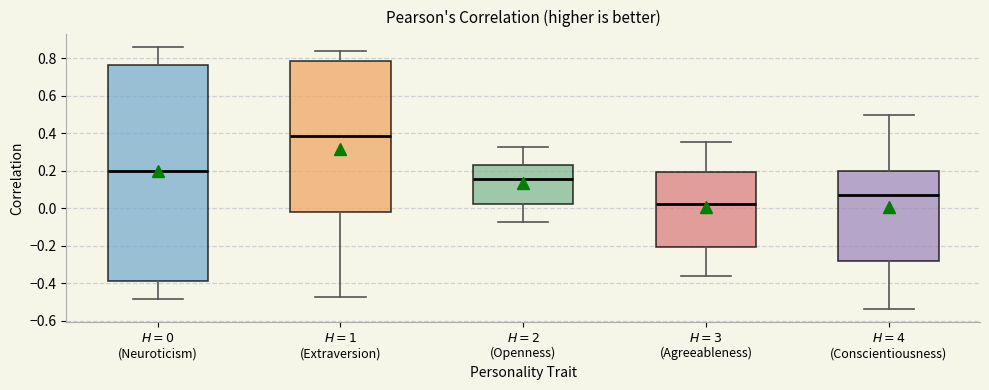

Reading left to right, transcribe this box plot: for each box, give where its median line is, the range the box spans, and where its two whiskers end, as read against the y-axis. The values are not printed on the chart, so give them approximately, as read against the axis.

$H=0$ (Neuroticism): median 0.20, box -0.38 to 0.76, whiskers -0.48 to 0.86
$H=1$ (Extraversion): median 0.38, box -0.02 to 0.78, whiskers -0.48 to 0.84
$H=2$ (Openness): median 0.16, box 0.02 to 0.24, whiskers -0.08 to 0.32
$H=3$ (Agreeableness): median 0.02, box -0.20 to 0.20, whiskers -0.36 to 0.36
$H=4$ (Conscientiousness): median 0.08, box -0.28 to 0.20, whiskers -0.54 to 0.50